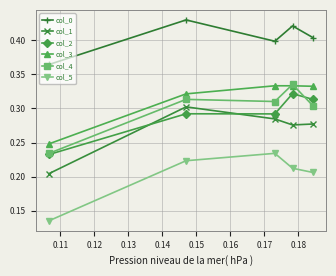

True or false: col_5 has more than 2 interior local peaks.

False